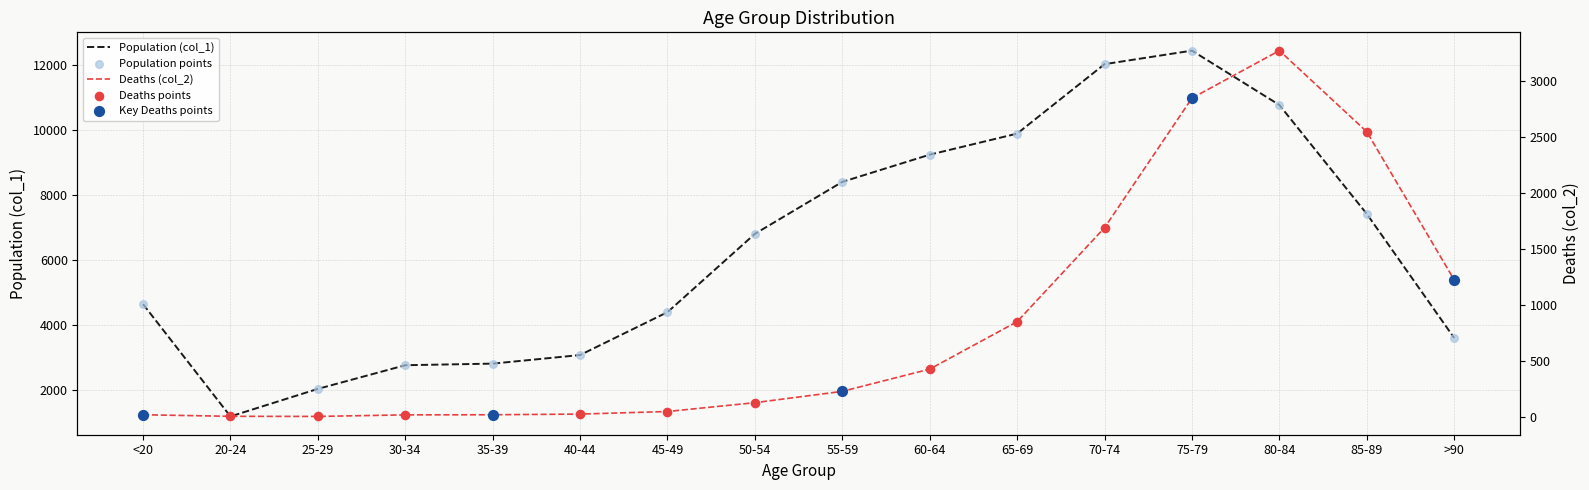

Which series has the largest Y range (max minus min)?

Population (col_1)